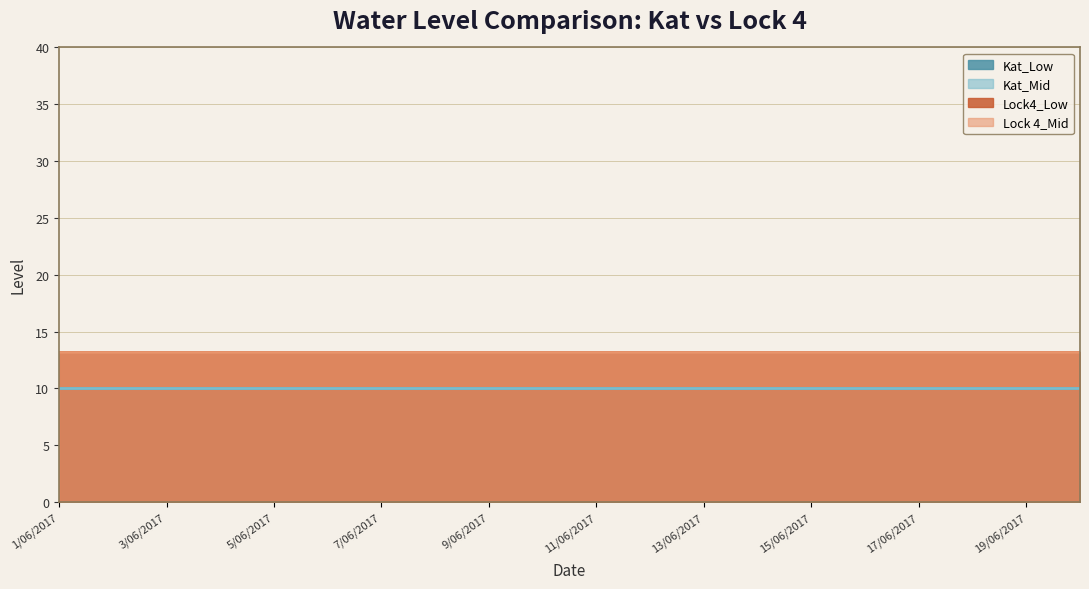

What is the smallest value displayed?

10.0